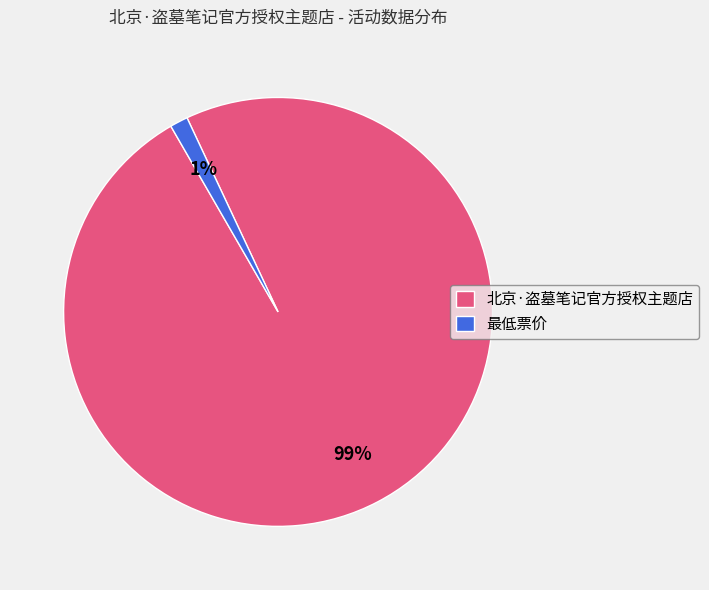

Is it true that 最低票价 is 12% of the pie?

False